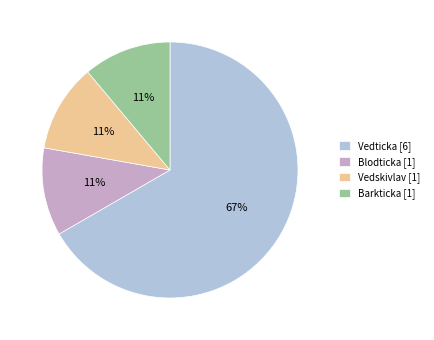

How many slices are in this pie chart?

4